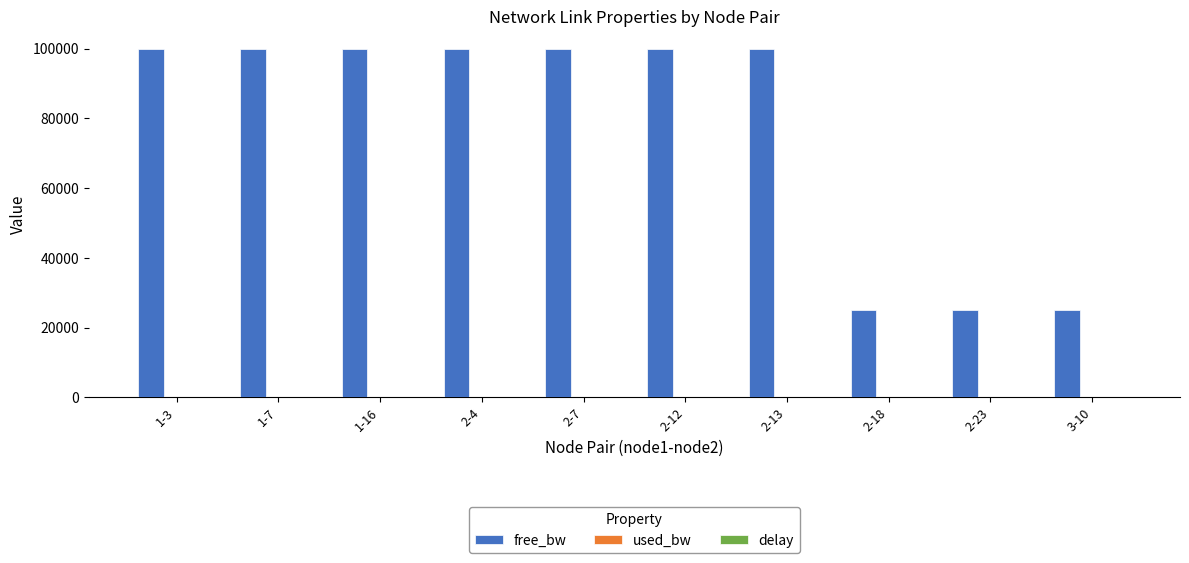

What is the spread (max minus min) of values at 2-4?

99999.8